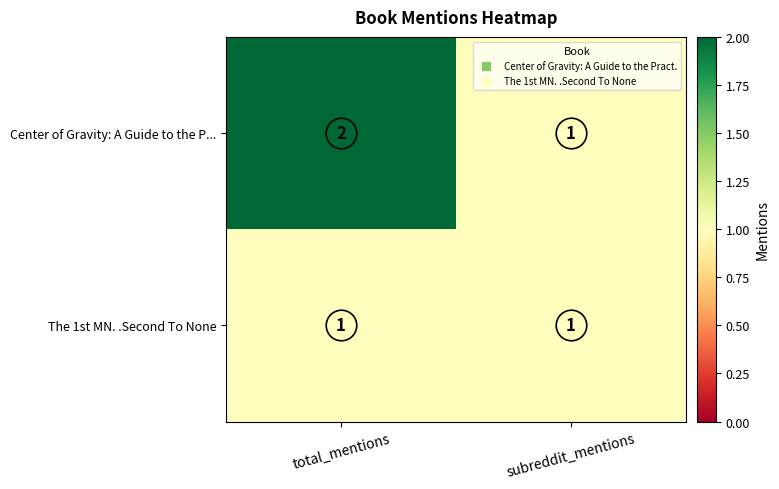

At which category does the chart reach its peak across all series?

total_mentions